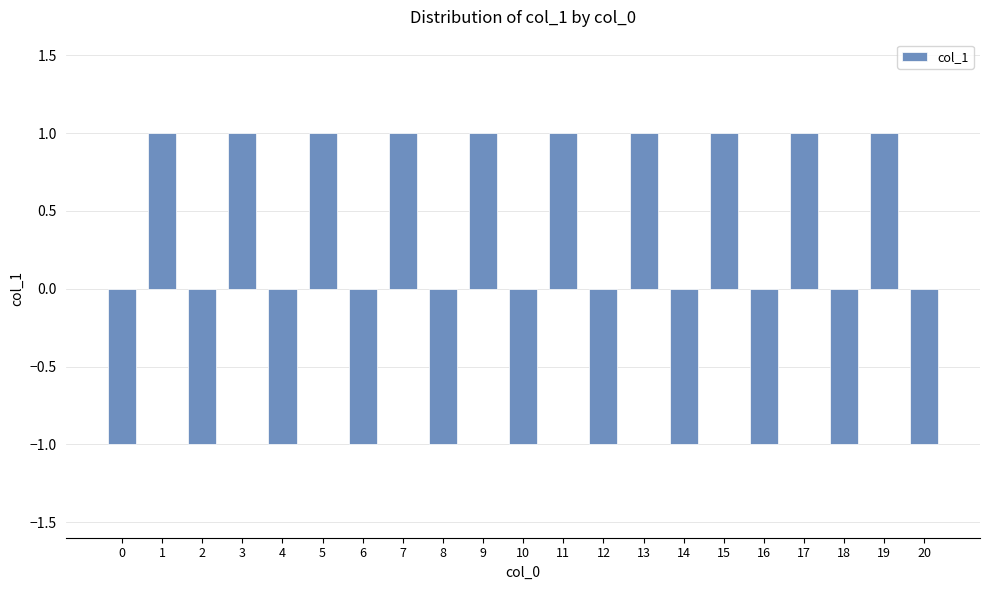

What is the smallest value displayed?

-1